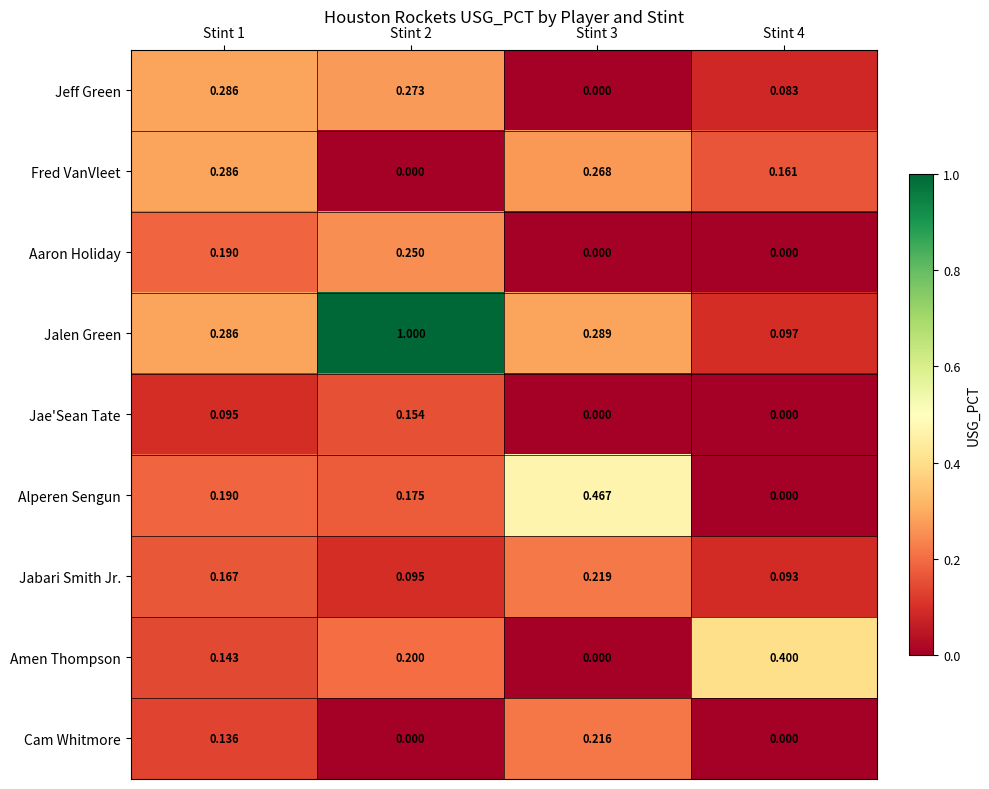

Which series changed the most between Stint 2 and Stint 3?

Jalen Green